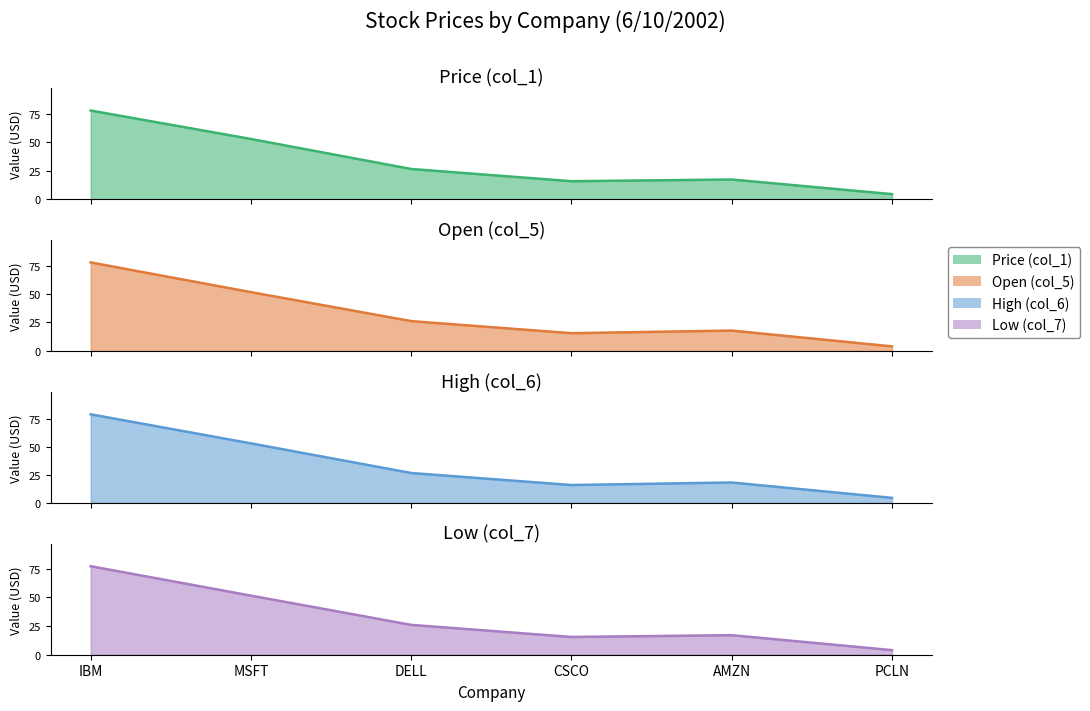

At which label does High (col_6) reach its peak?

IBM